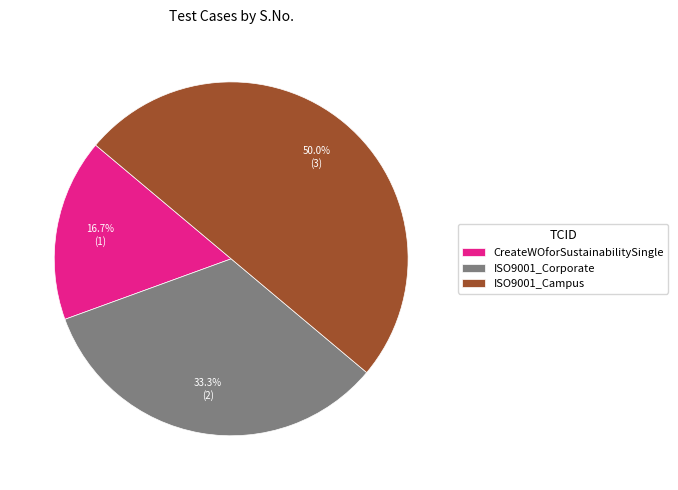

True or false: ISO9001_Corporate accounts for 33% of the total.

True